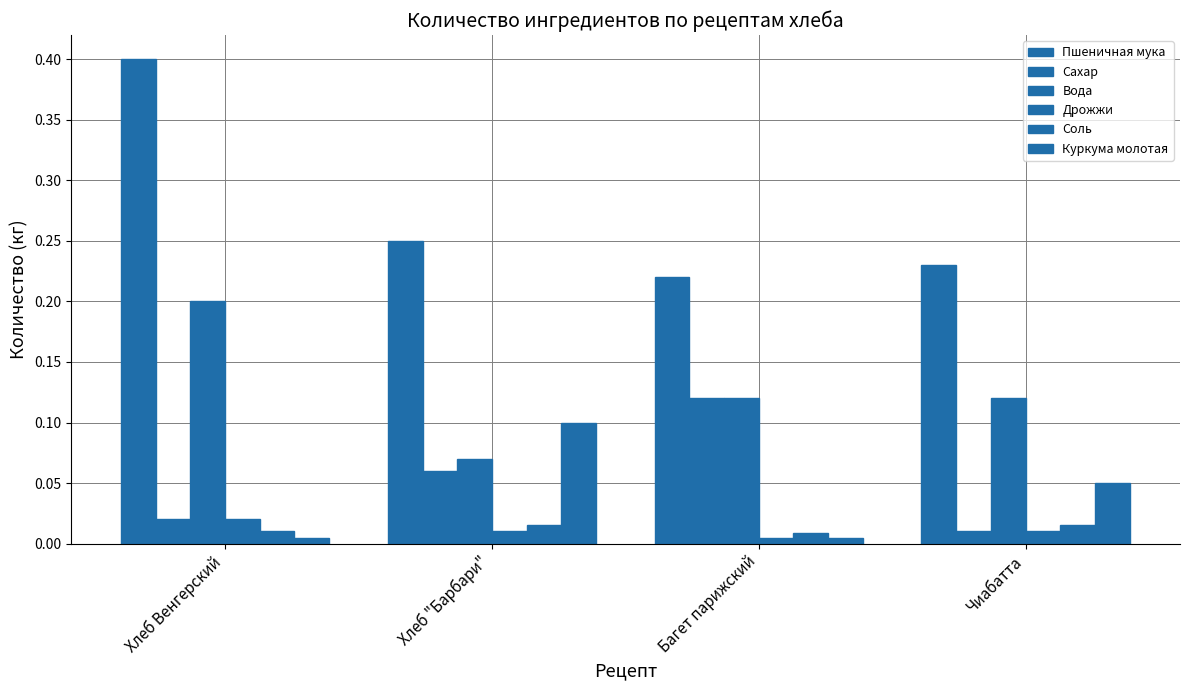

Rank the series at Багет парижский from highest to lowest value.

Пшеничная мука, Сахар, Вода, Соль, Дрожжи, Куркума молотая